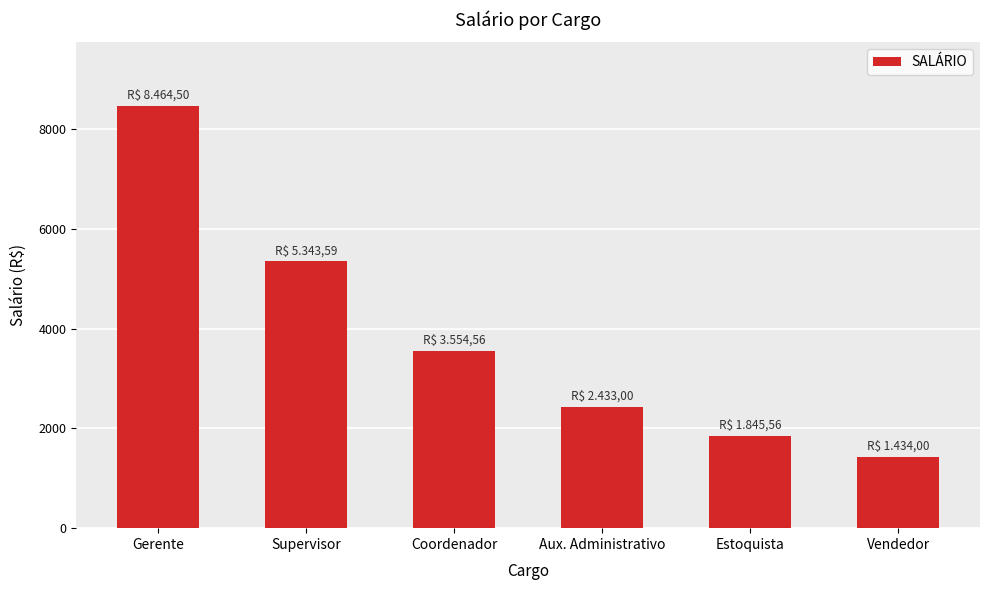

Reading left to right, extract all data points from this chart.

Gerente=8464.5	Supervisor=5343.6	Coordenador=3554.6	Aux. Administrativo=2433.0	Estoquista=1845.6	Vendedor=1434.0